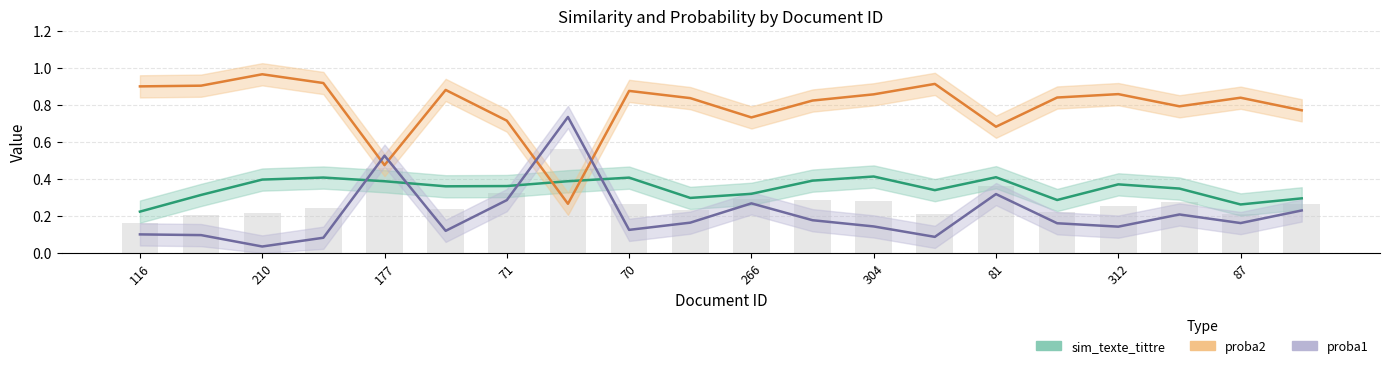

What is the value of the sim_texte_tittre bar at the 12th from the left?

0.4